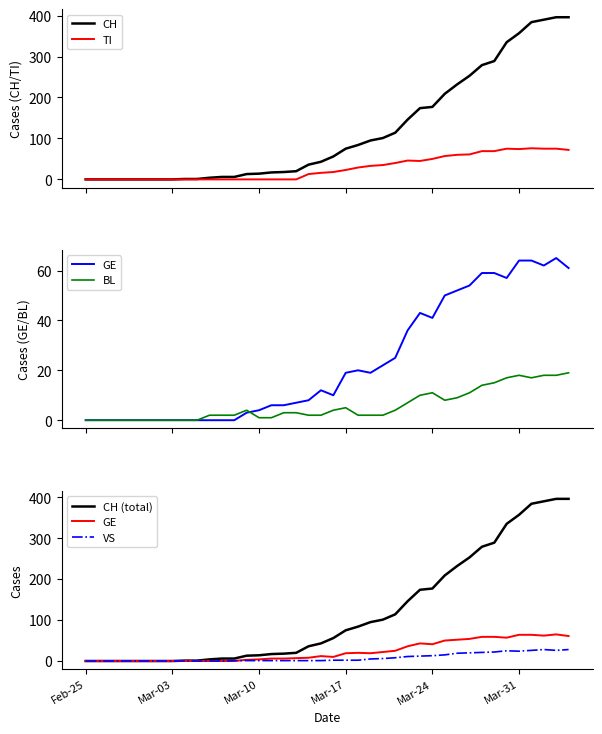

True or false: TI and CH intersect in this chart.

False